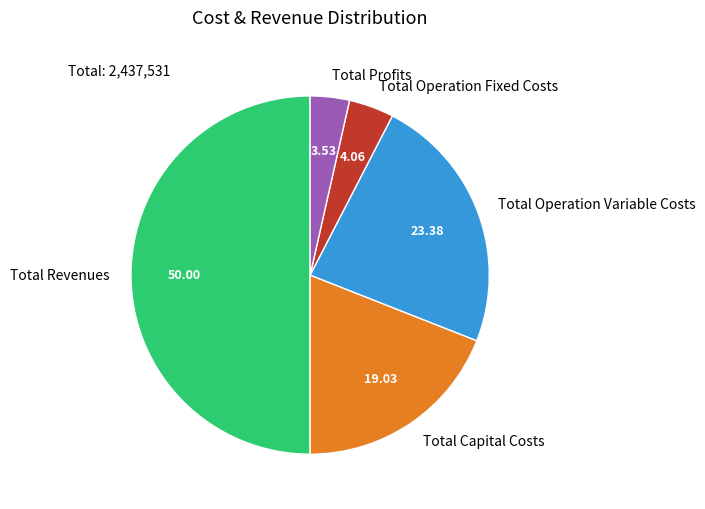

Which has a higher value, Total Operation Fixed Costs or Total Operation Variable Costs?

Total Operation Variable Costs